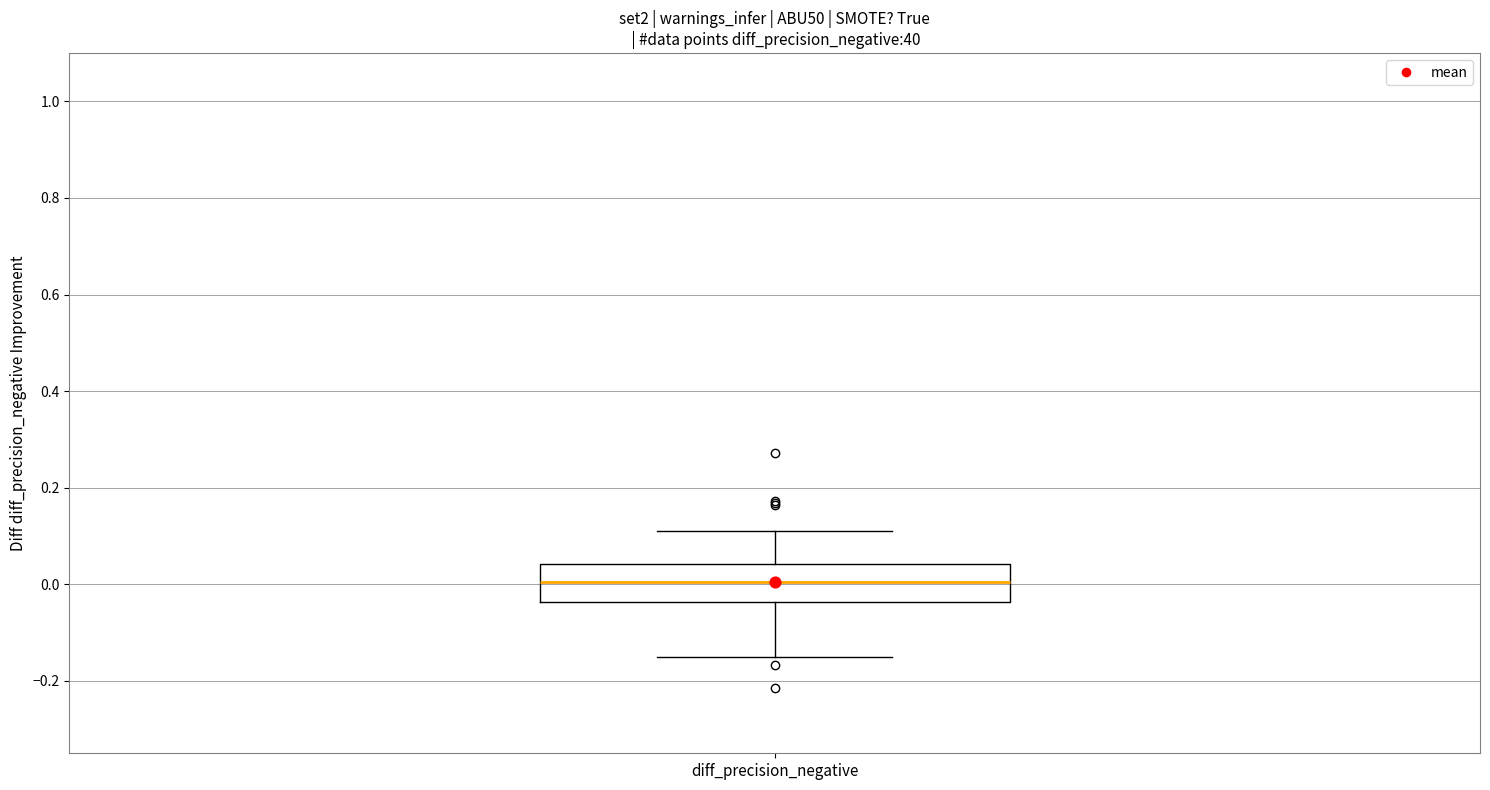

Where does the lower whisker of the box for diff_precision_negative end on the y-axis? The values are not printed on the chart, so give them approximately, as read against the axis.

-0.16